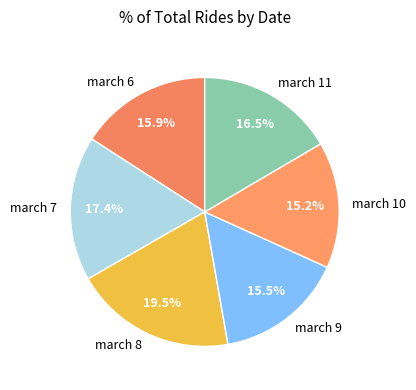

Count the number of slices in the pie.

6